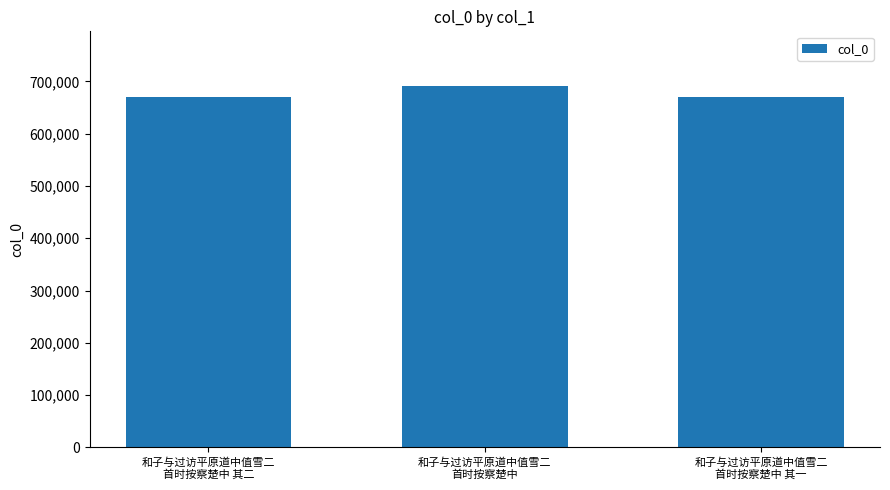

The value at 和子与过访平原道中值雪二
首时按察楚中 is 476004. True or false?

False